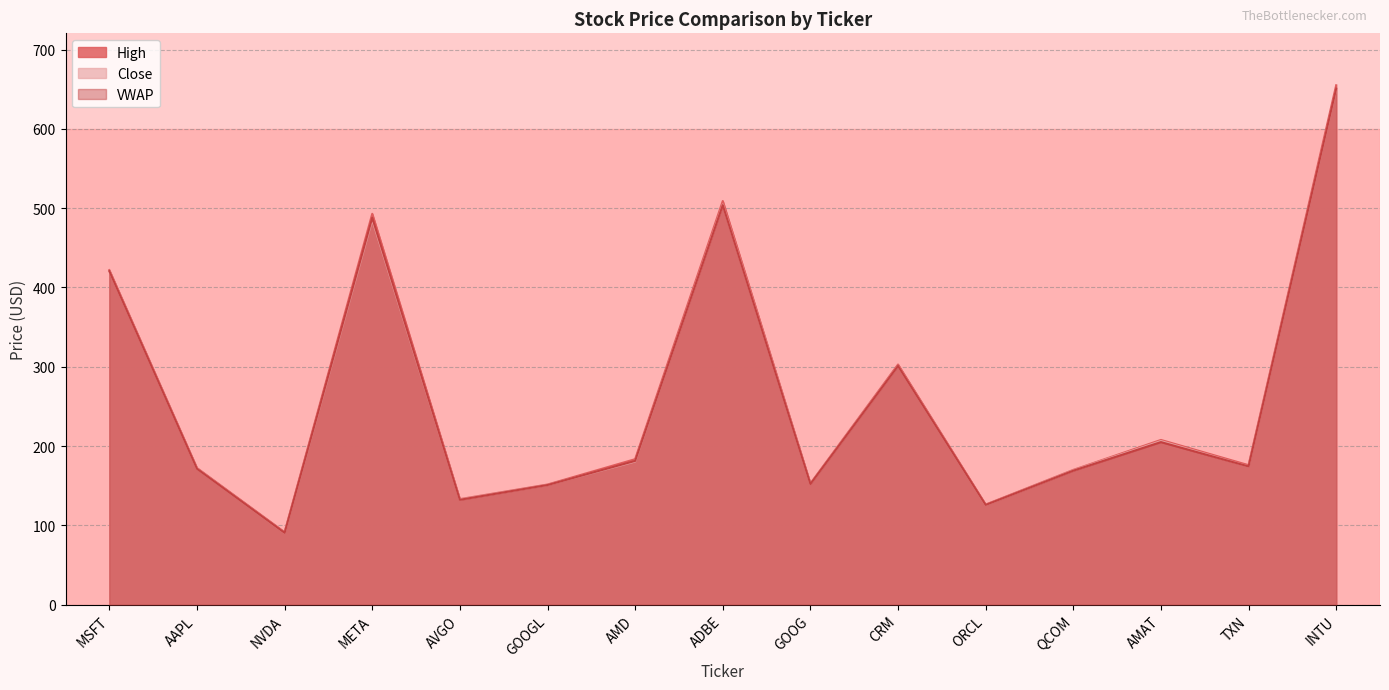

Reading left to right, extract all data points from this chart.

High: 421.9	172.2	91.3	492.9	133.0	151.4	183.4	509.0	152.7	302.8	126.2	169.9	207.6	175.9	655.0
Close: 420.7	171.5	90.4	485.6	132.5	150.9	180.5	504.6	152.3	301.2	125.6	169.3	206.2	174.2	650.0
VWAP: 420.6	171.3	90.5	487.9	132.2	150.8	181.2	503.9	152.1	301.0	125.7	168.9	205.0	174.2	650.8